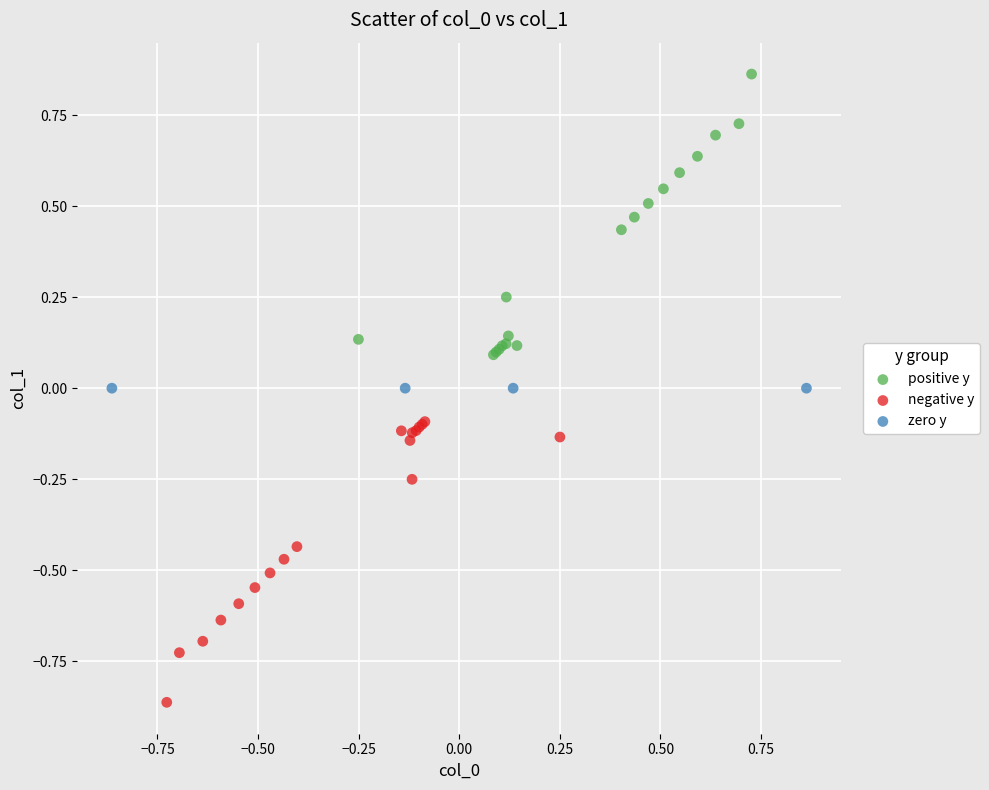

Which series contains the highest Y value?

positive y